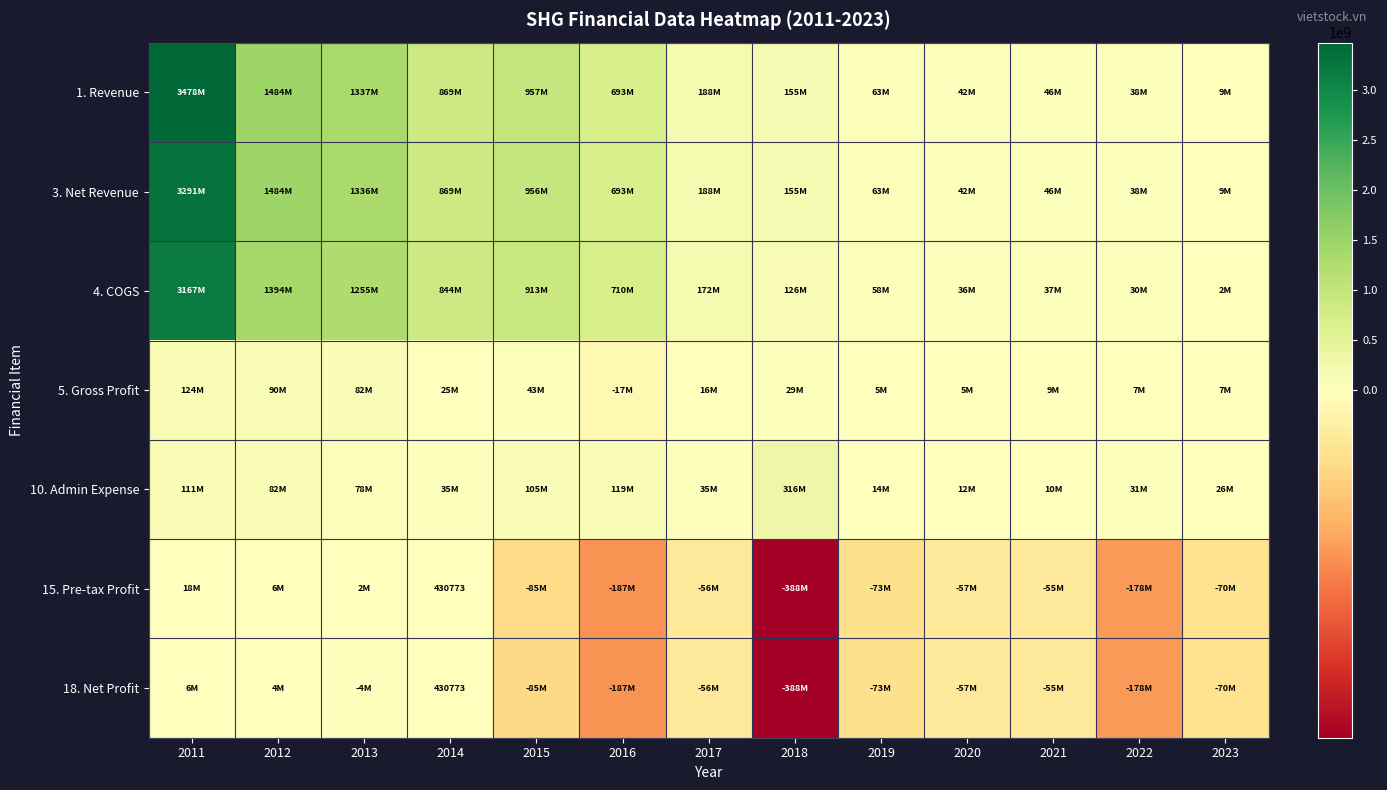

At which label does 1. Revenue first exceed 187809125?

2011